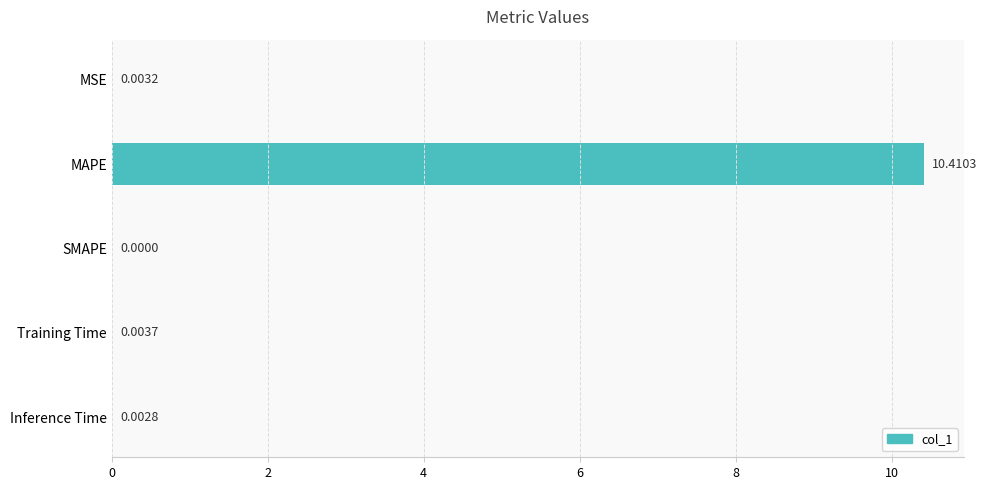

At which category does the chart reach its peak across all series?

MAPE